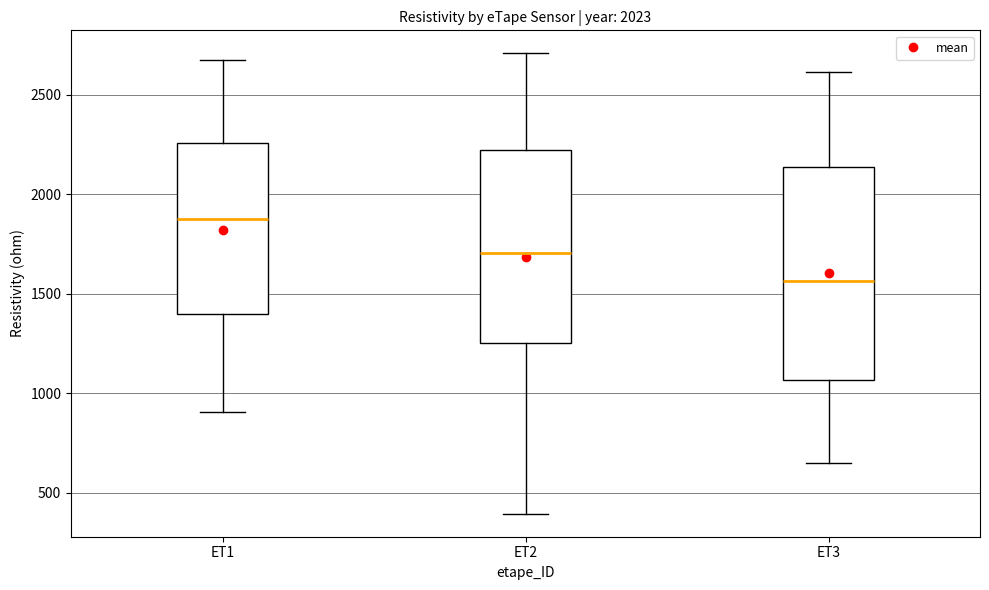

Reading left to right, read every box against the y-axis: the position of its median line, the range the box covers, and the ends of its whiskers. The values are not printed on the chart, so give them approximately, as read against the axis.

ET1: median 1900, box 1400 to 2250, whiskers 900 to 2700
ET2: median 1700, box 1250 to 2200, whiskers 400 to 2700
ET3: median 1550, box 1050 to 2150, whiskers 650 to 2600